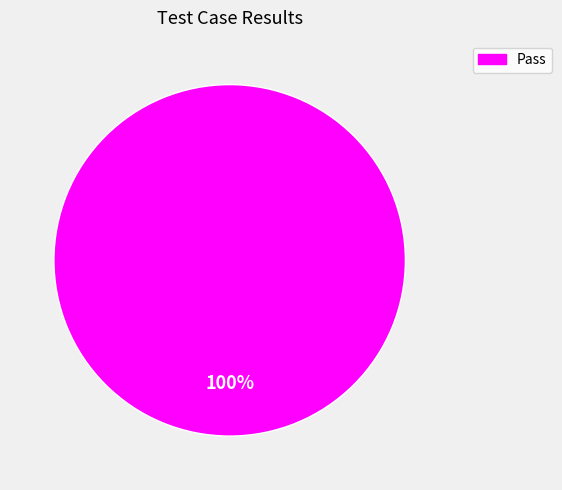

How many slices are in this pie chart?

1